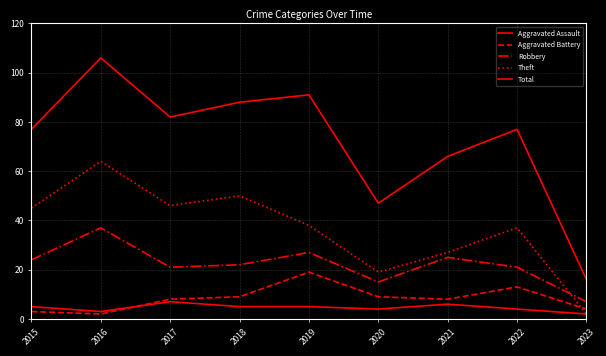

What is the value of the Aggravated Assault point at the 8th from the left?

4